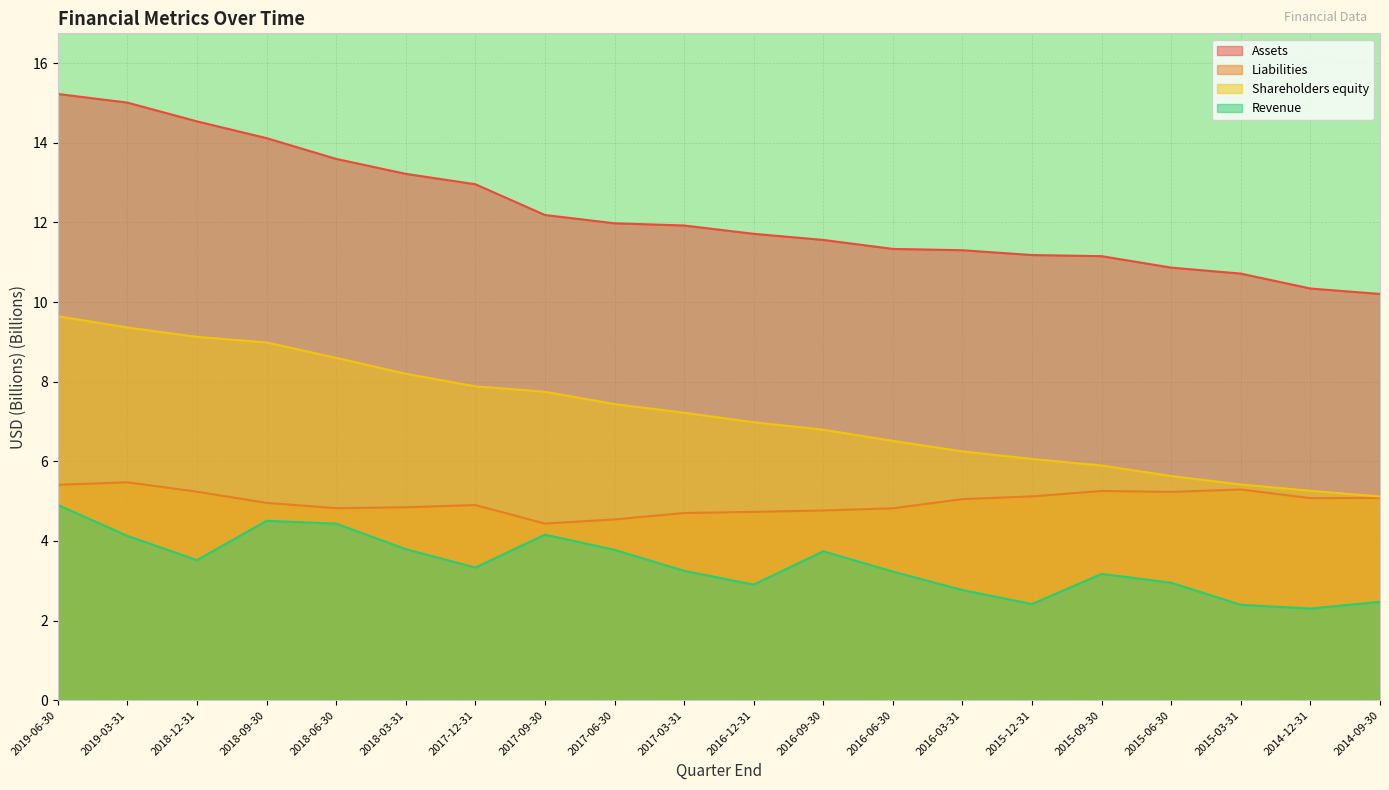

What are all the series names shown in the legend?

Assets, Liabilities, Shareholders equity, Revenue